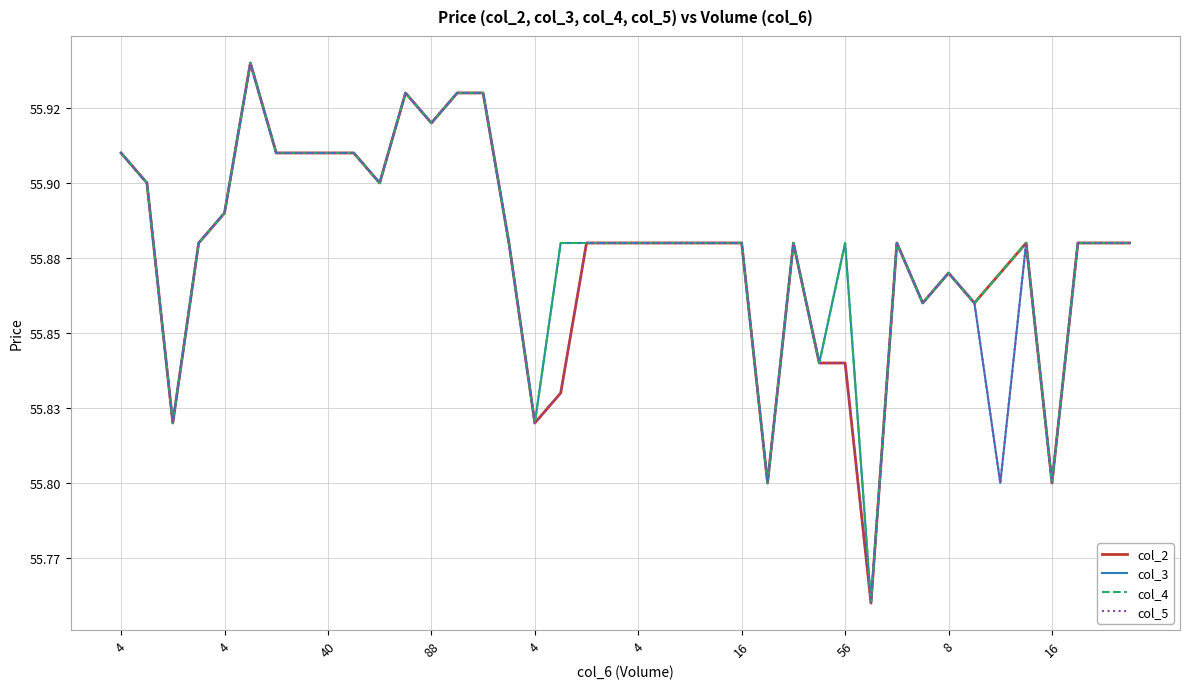

True or false: col_4 has more than 0 points higher than both neighbors.

True